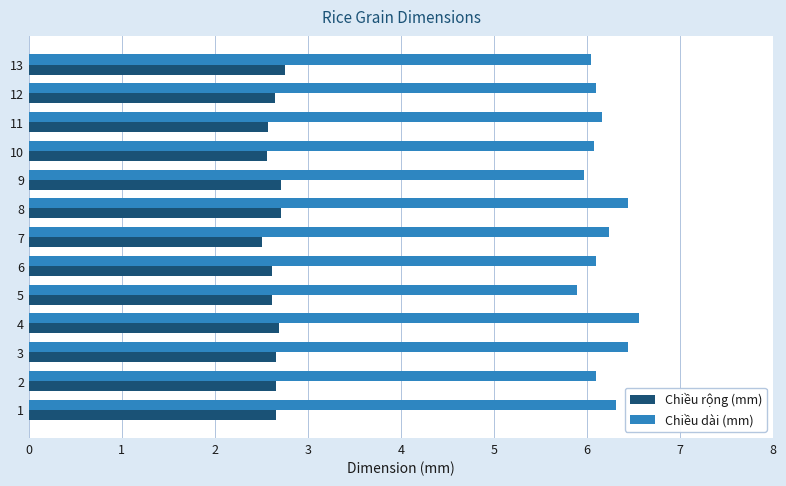

The Chiều dài (mm) series shows 8.6 at 5. True or false?

False